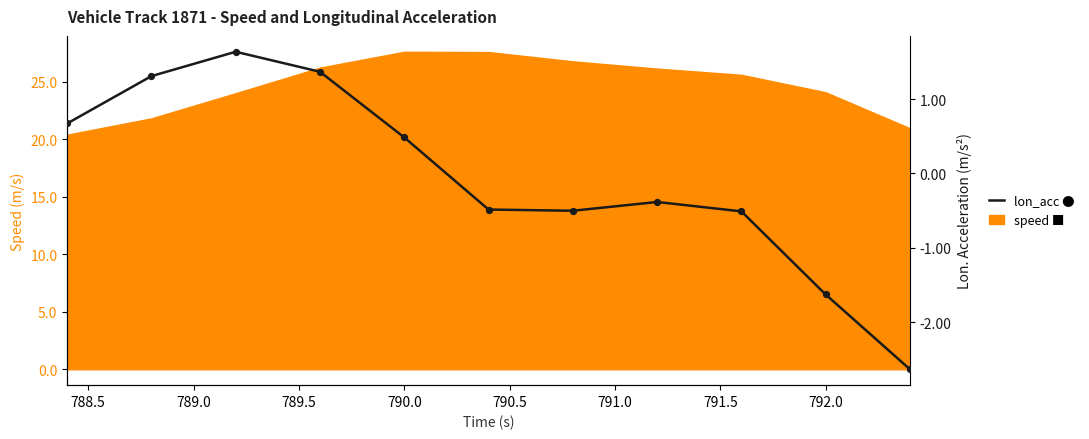

Which has a higher value, 791.5 or 789.5?

789.5